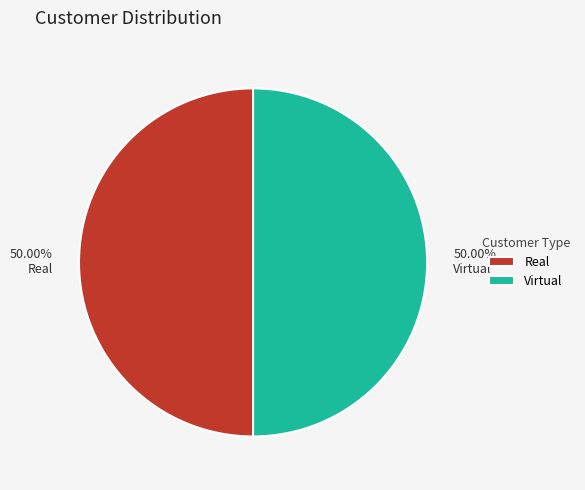

Approximately how many times larger is the value at Virtual compared to Real?

1.0